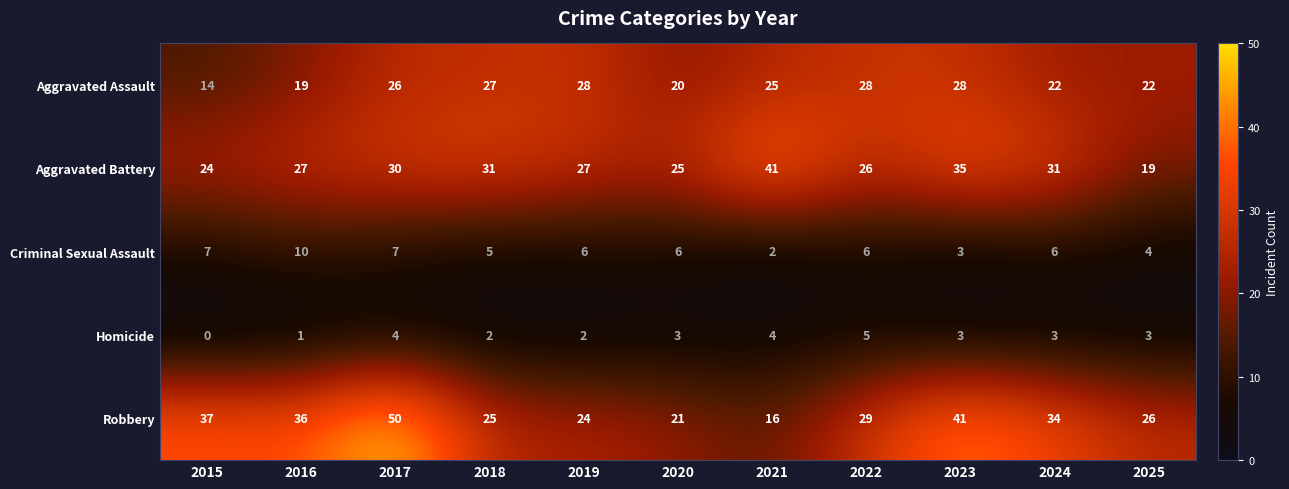

What is the minimum value for Aggravated Assault?

14